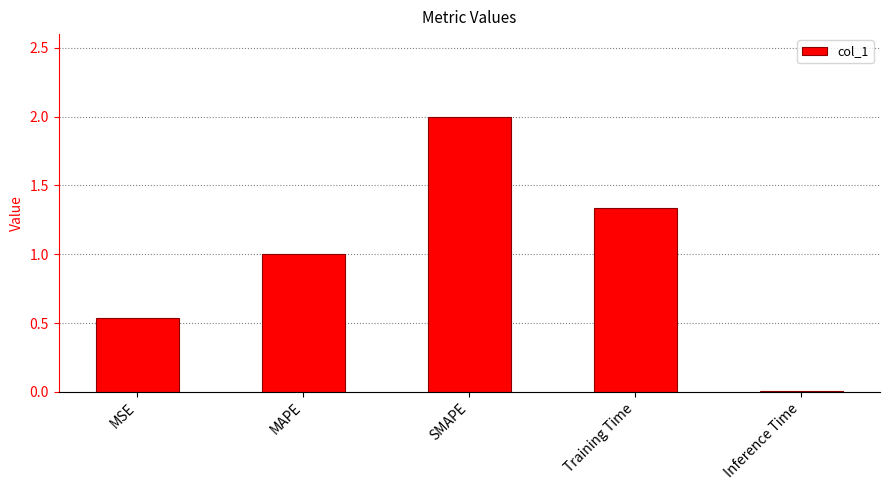

What is the maximum value shown in the chart?

2.0